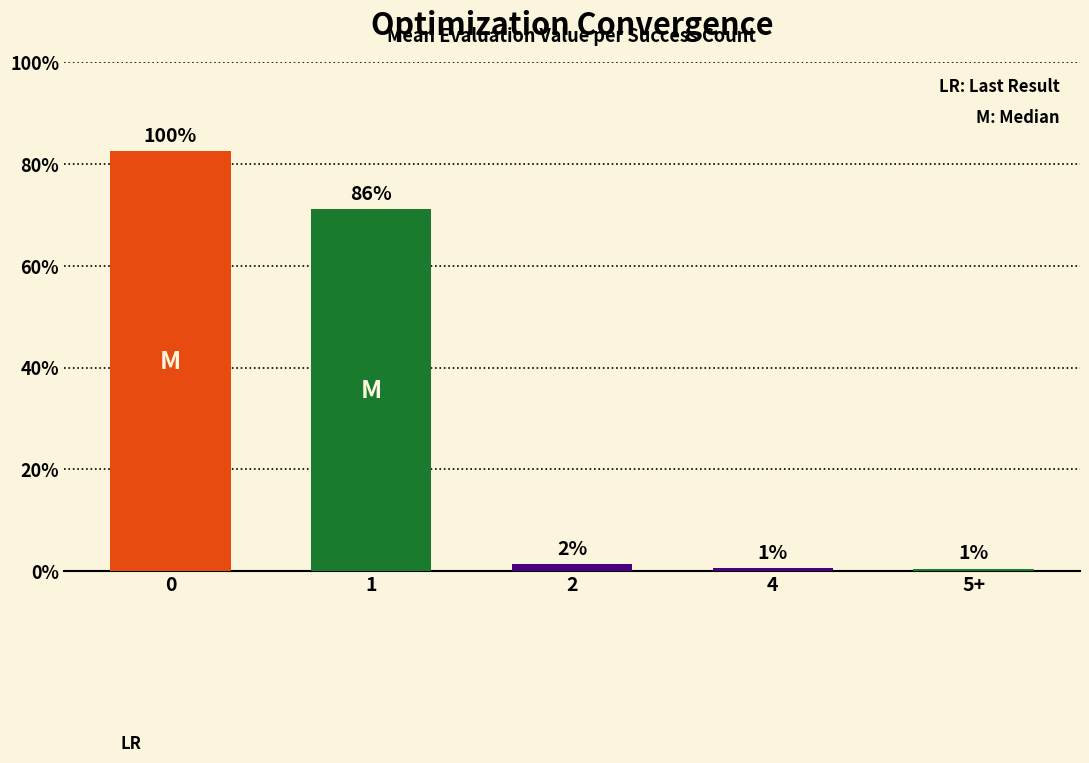

Between 2 and 4, which is larger?

2